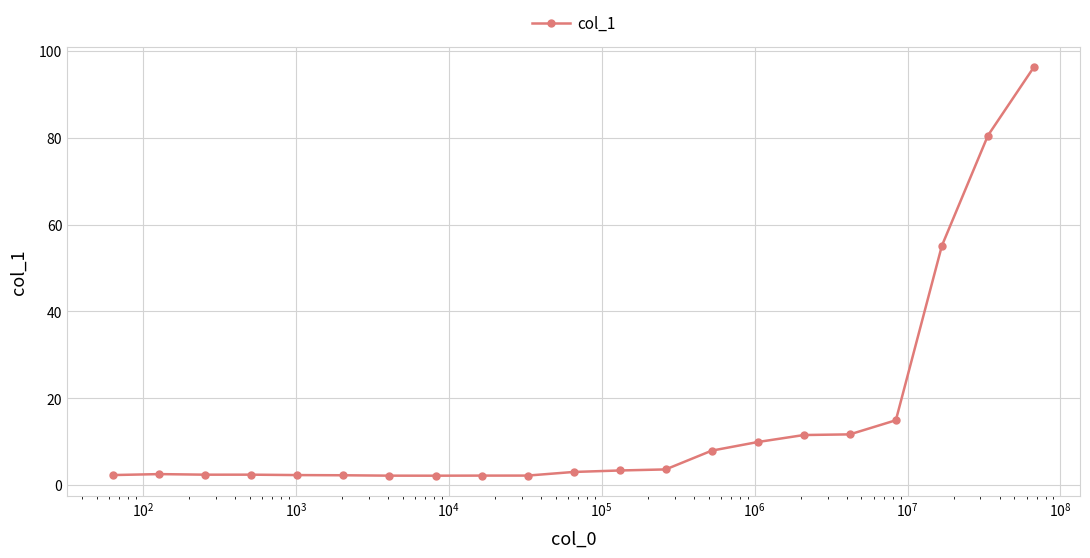

True or false: the data has more than 0 interior local peaks.

True